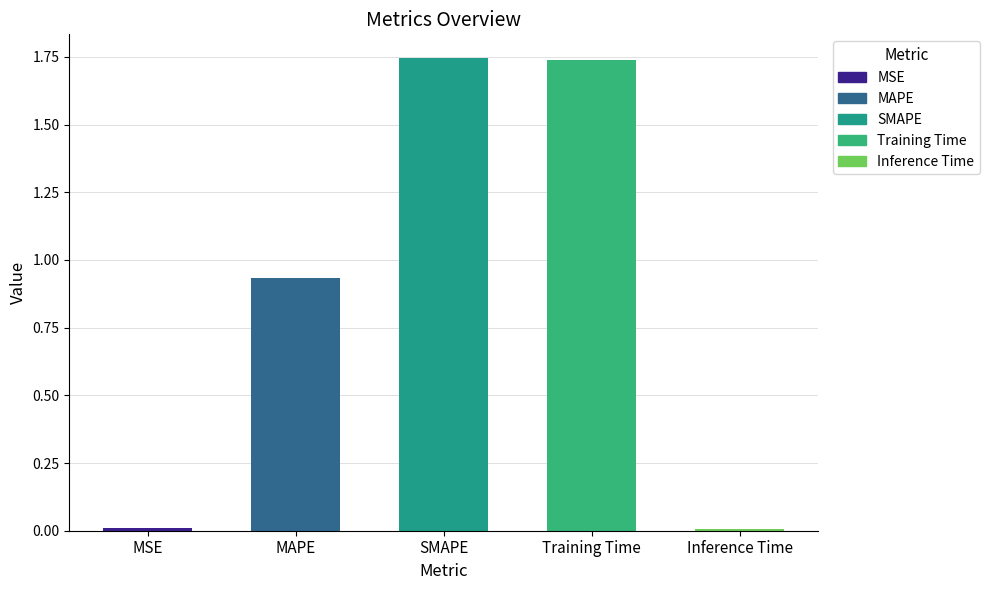

What position from the right is Inference Time?

1